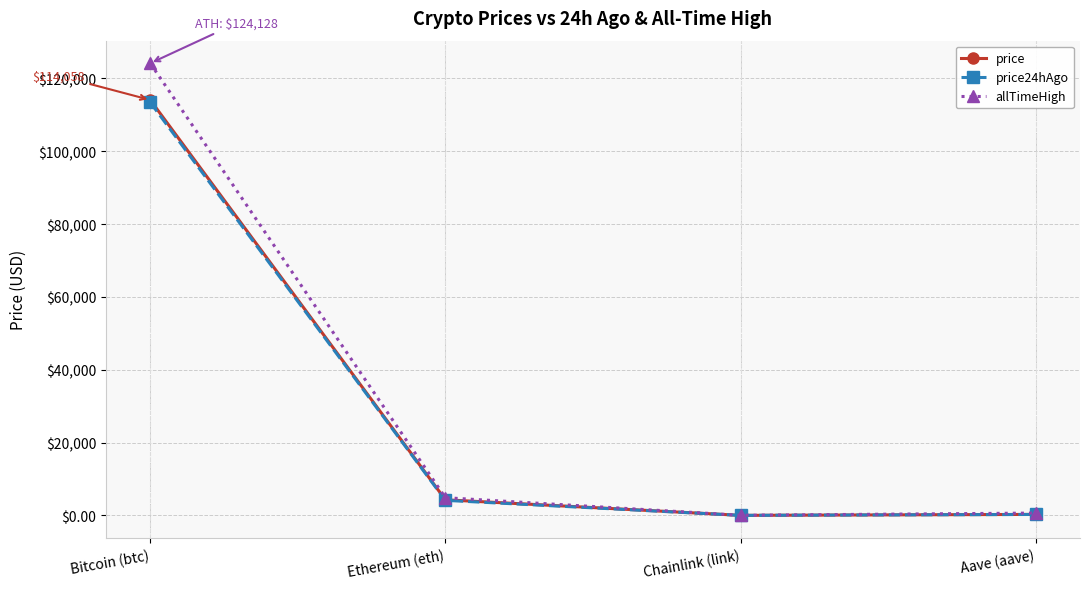

What is the total value across all series at Aave (aave)?

1233.3